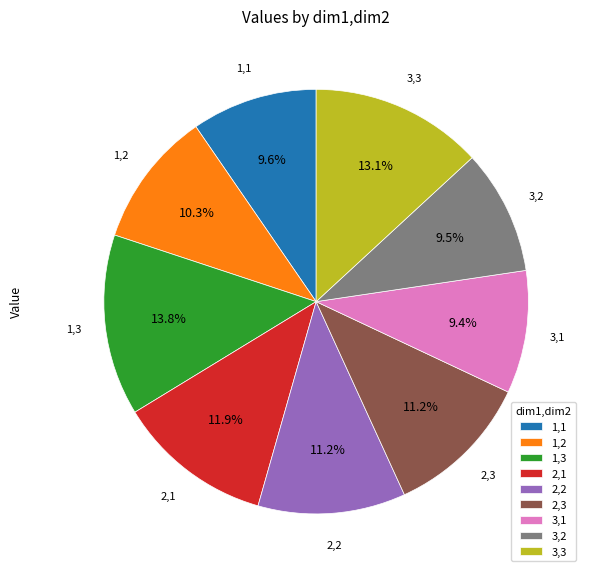

How many segments does this pie chart have?

9